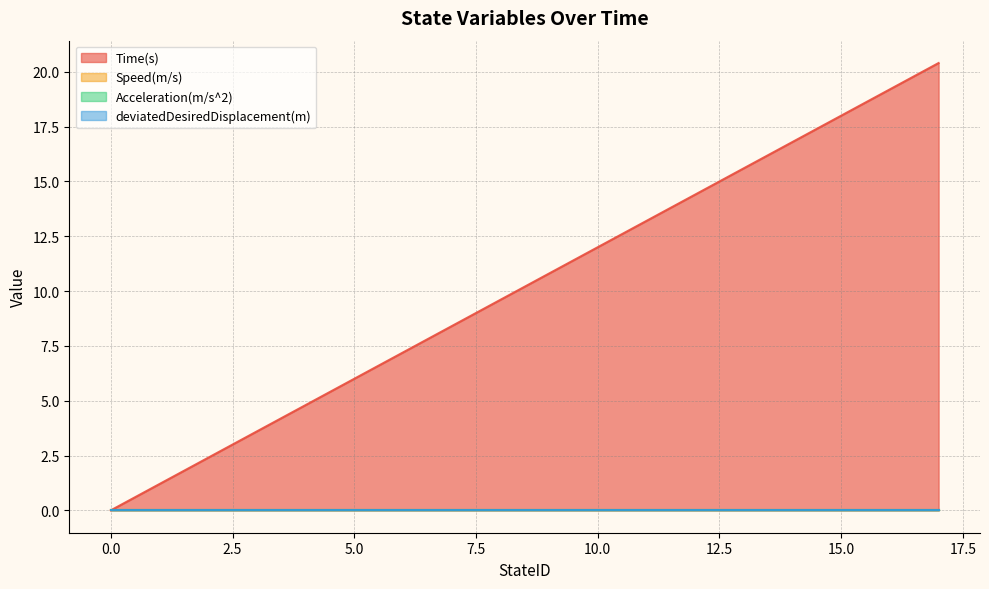

True or false: Acceleration(m/s^2) and Time(s) cross at least once.

False